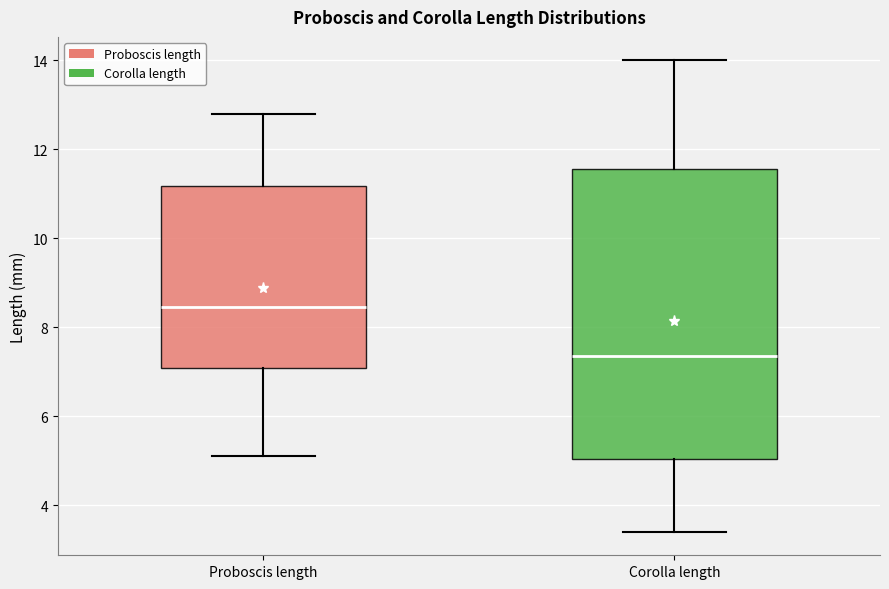

Which box has the highest median line?

Proboscis length